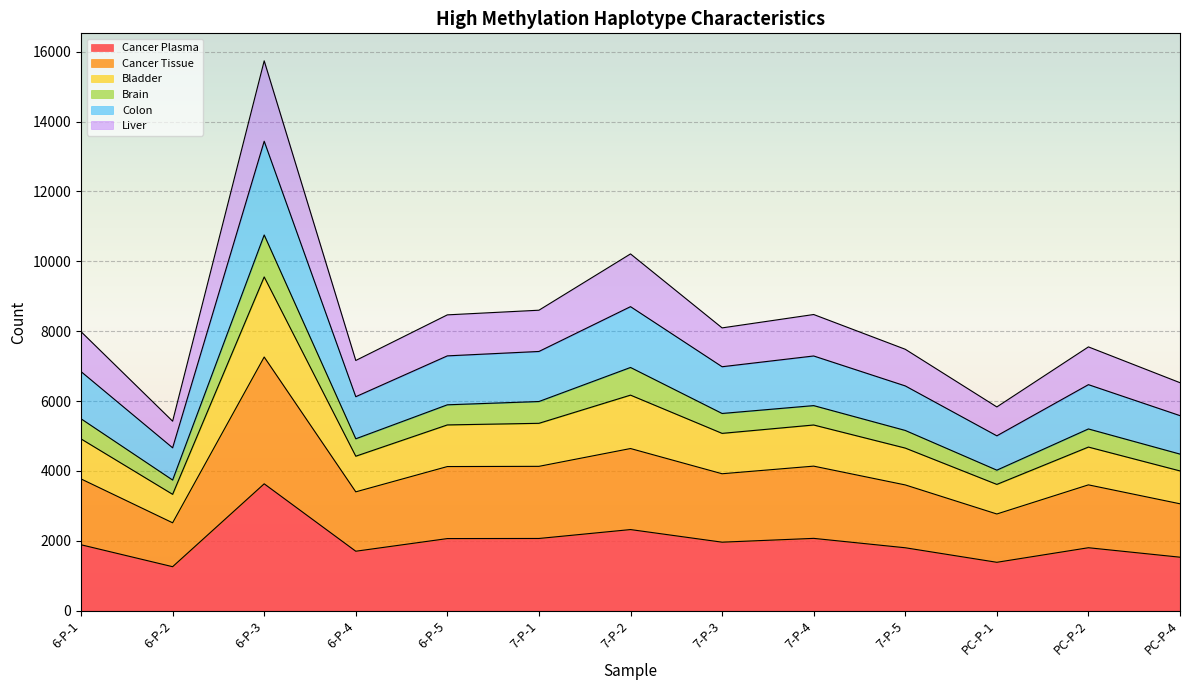

What is the sum of all Cancer Plasma values?

25457